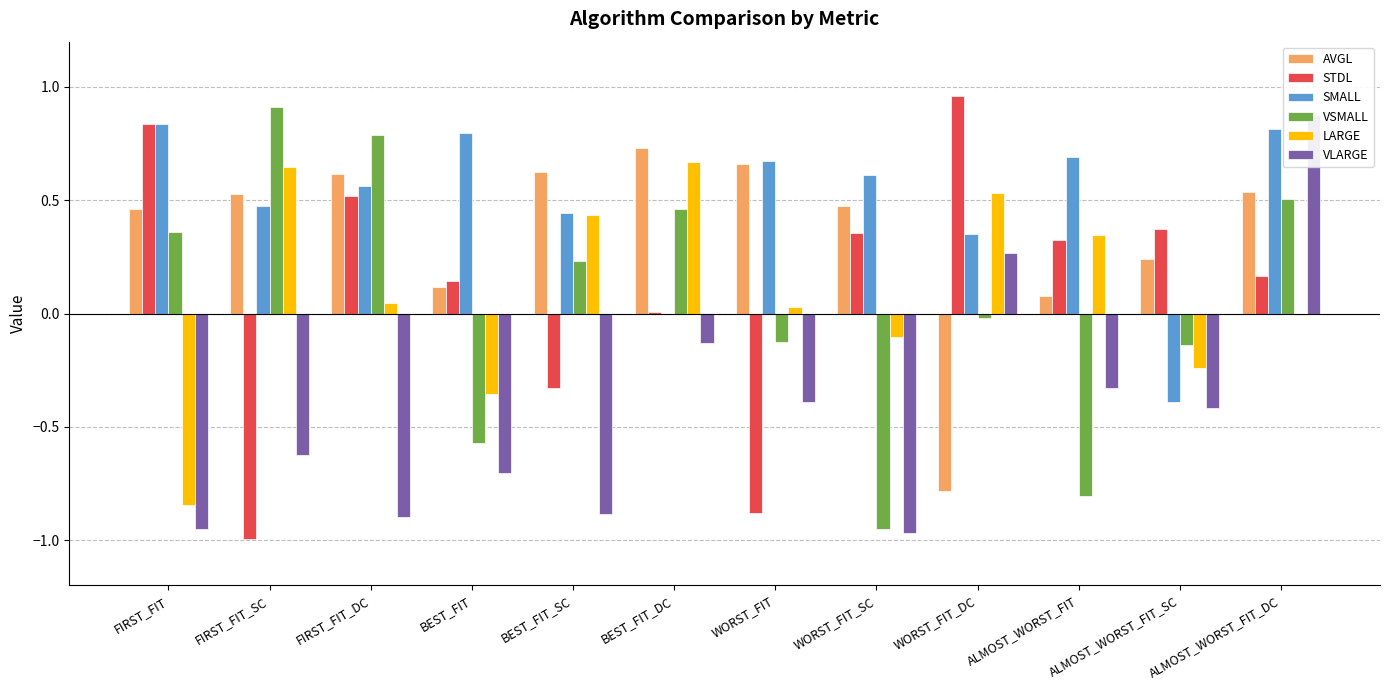

At FIRST_FIT_SC, list the series in order from smallest to largest.

STDL, VLARGE, SMALL, AVGL, LARGE, VSMALL